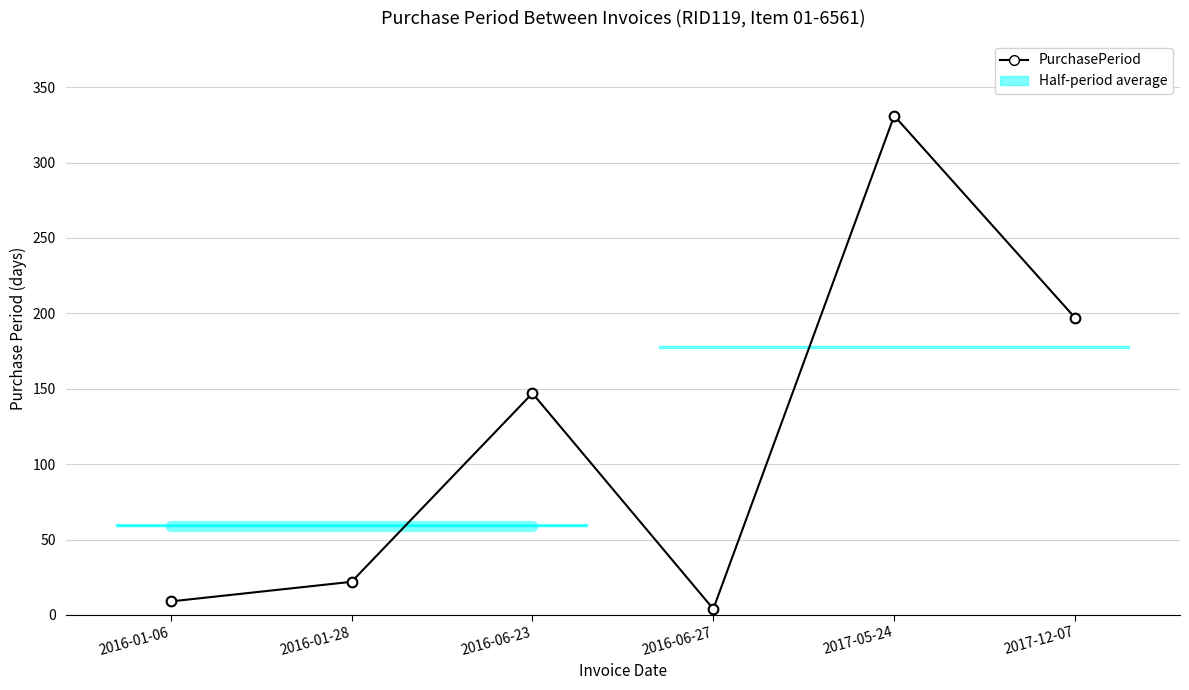

Between 2016-01-28 and 2016-01-06, which is larger?

2016-01-28